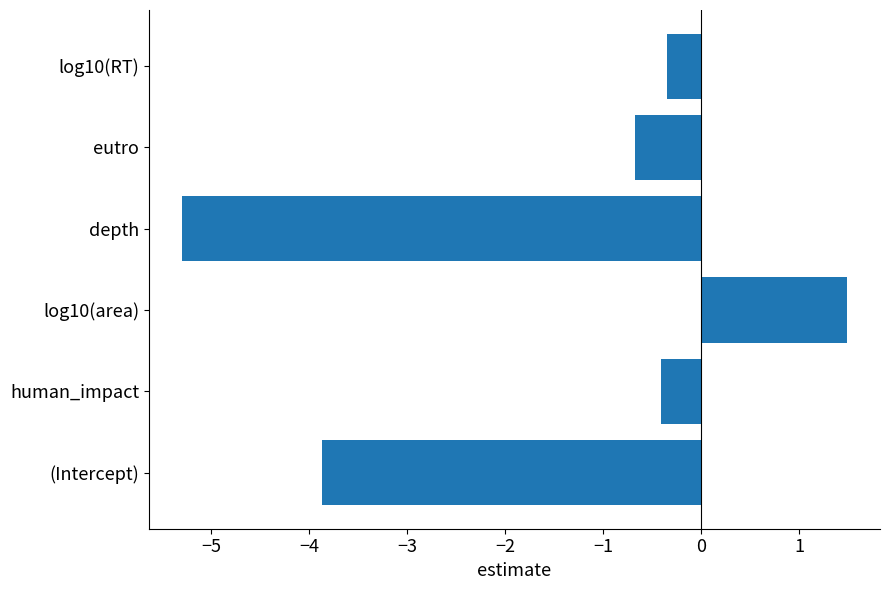

Reading bottom to top, what are all the values shown in this chart?

(Intercept)=-3.9	human_impact=-0.4	log10(area)=1.5	depth=-5.3	eutro=-0.7	log10(RT)=-0.3